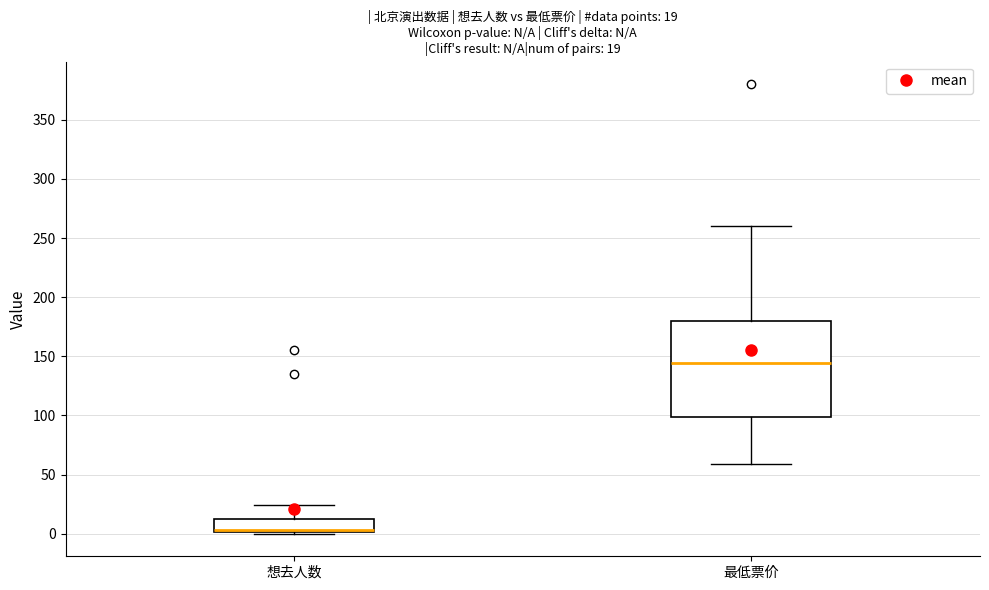

Which box is the tallest, from its lower edge to its upper edge?

最低票价